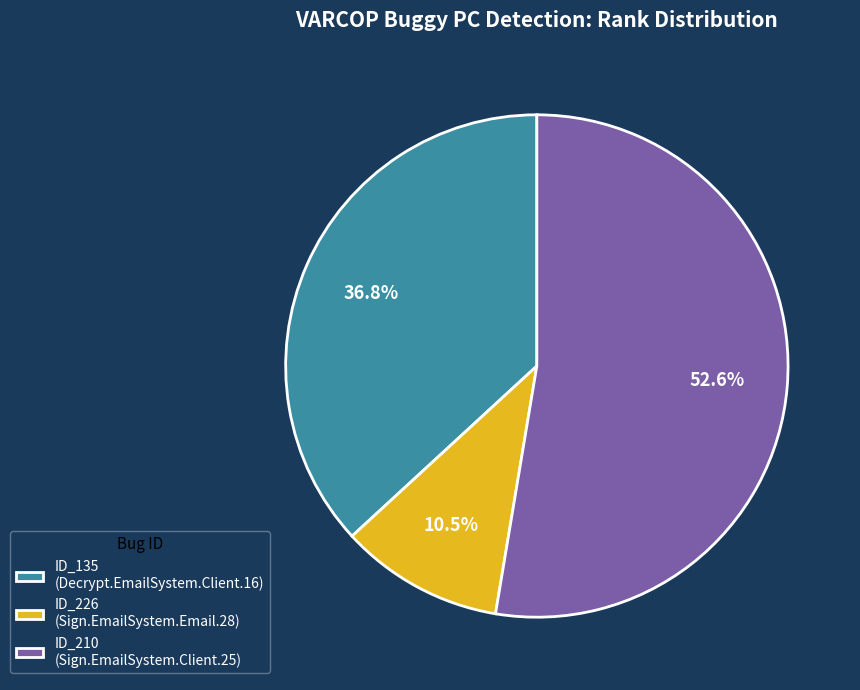

How many segments does this pie chart have?

3